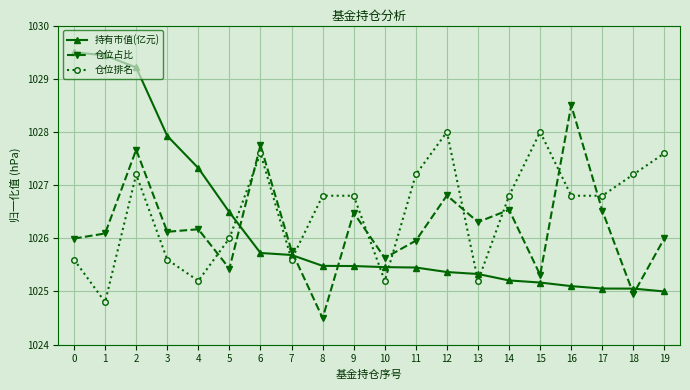

Reading right to left, transcribe all the data shown in this chart.

持有市值(亿元): 1025.0	1025.1	1025.1	1025.1	1025.2	1025.2	1025.3	1025.4	1025.5	1025.5	1025.5	1025.5	1025.7	1025.7	1026.5	1027.3	1027.9	1029.2	1029.4	1029.5
仓位占比: 1026.0	1025.0	1026.5	1028.5	1025.3	1026.5	1026.3	1026.8	1026.0	1025.6	1026.5	1024.5	1025.8	1027.8	1025.4	1026.2	1026.1	1027.7	1026.1	1026.0
仓位排名: 1027.6	1027.2	1026.8	1026.8	1028.0	1026.8	1025.2	1028.0	1027.2	1025.2	1026.8	1026.8	1025.6	1027.6	1026.0	1025.2	1025.6	1027.2	1024.8	1025.6